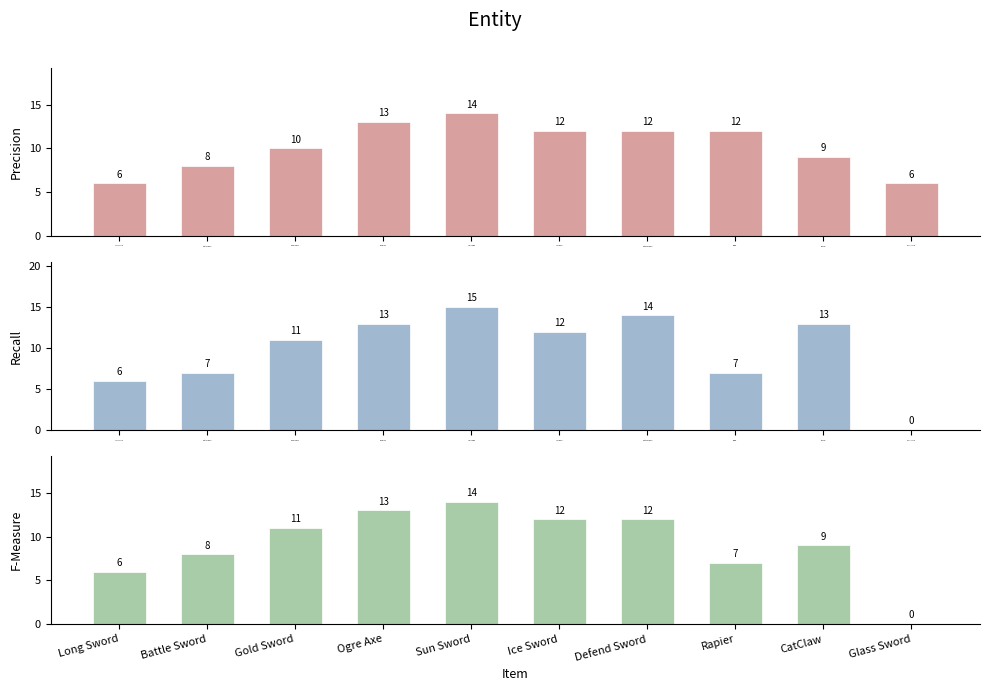

How many data points in F-Measure are above 11?

4